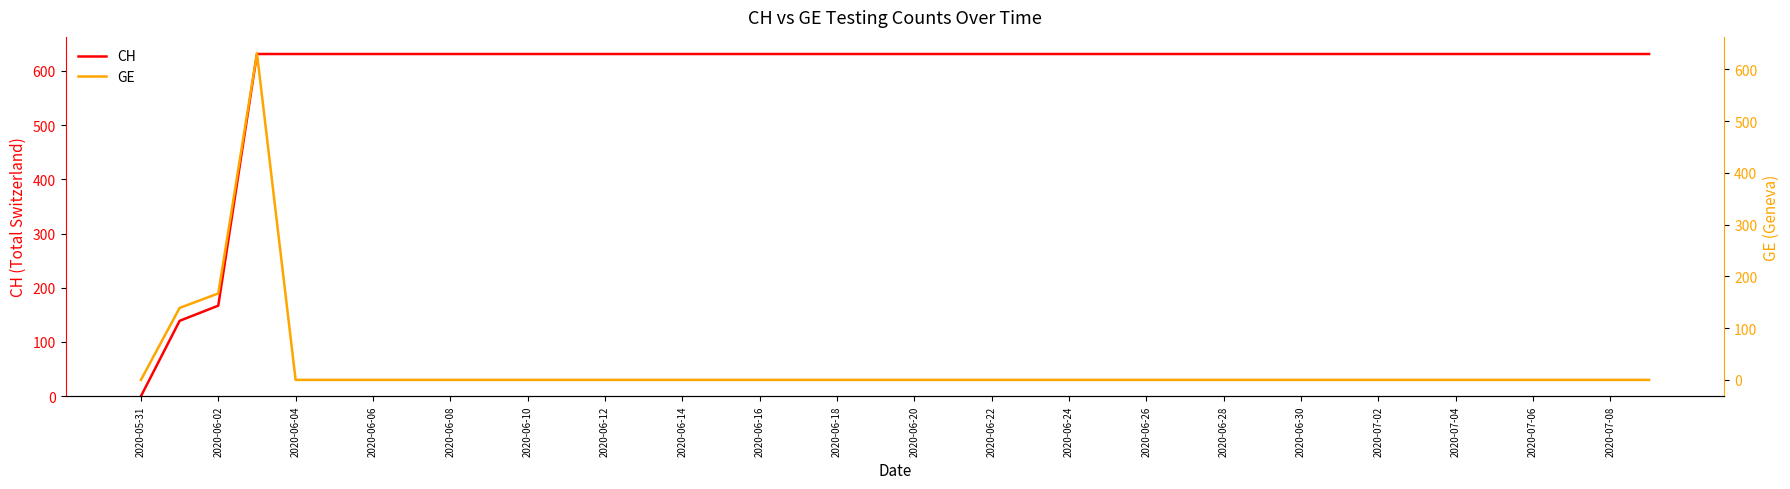

How many values in the GE series exceed 0?

3